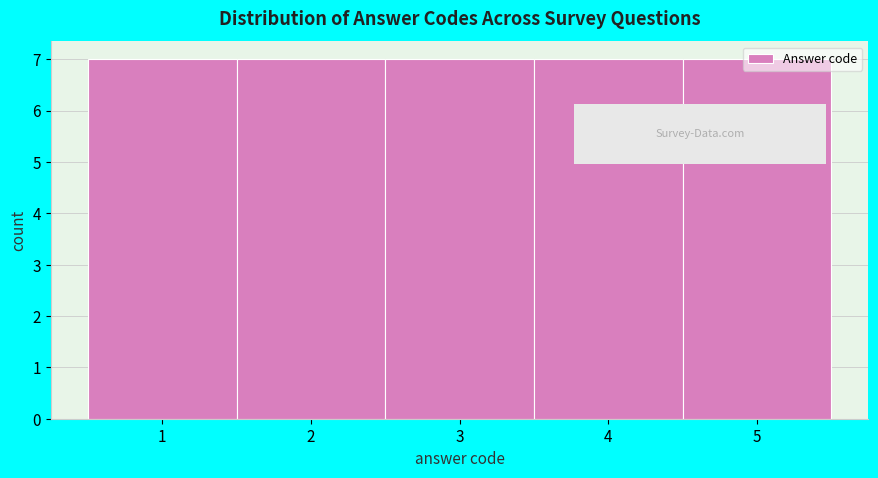

Reading left to right, transcribe this chart: for each bar, give the range it covers on the x-axis and its height. The values are not printed on the chart, so give them approximately, as read against the axis.

0.5 to 1.5: 7
1.5 to 2.5: 7
2.5 to 3.5: 7
3.5 to 4.5: 7
4.5 to 5.5: 7